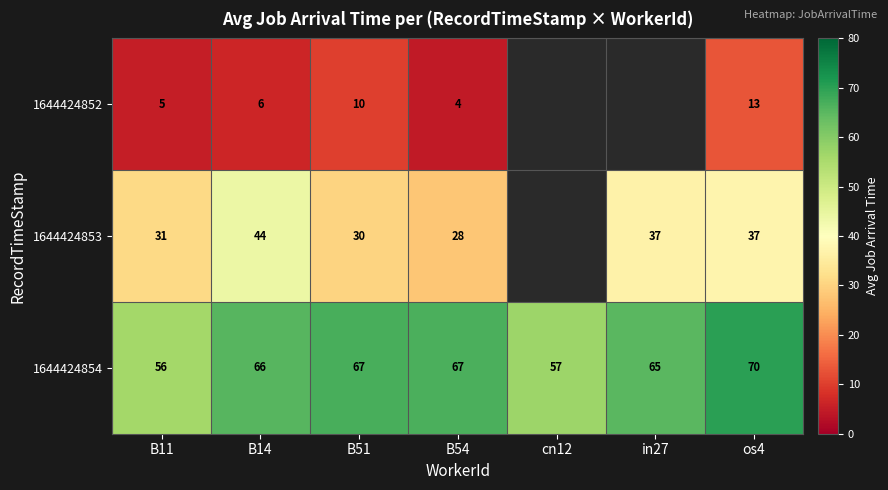

At B11, list the series in order from largest to smallest.

1644424854, 1644424853, 1644424852